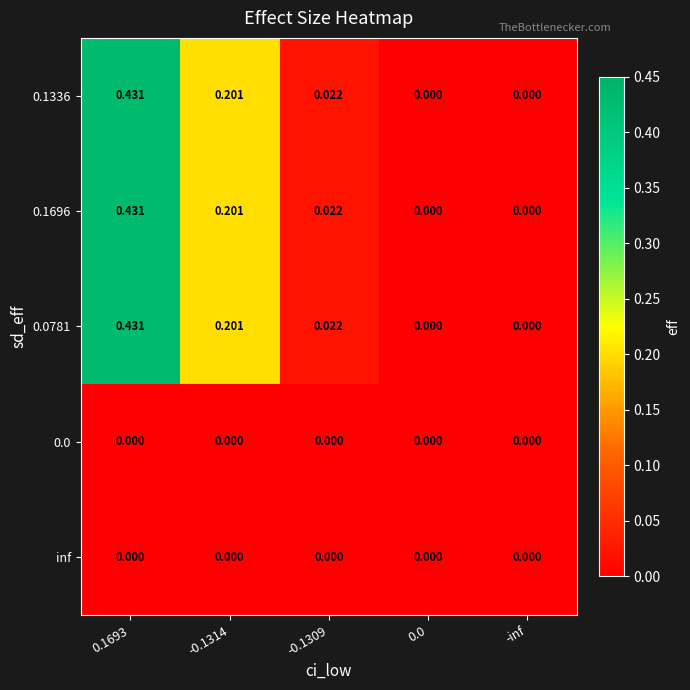

How many series are shown in this chart?

5